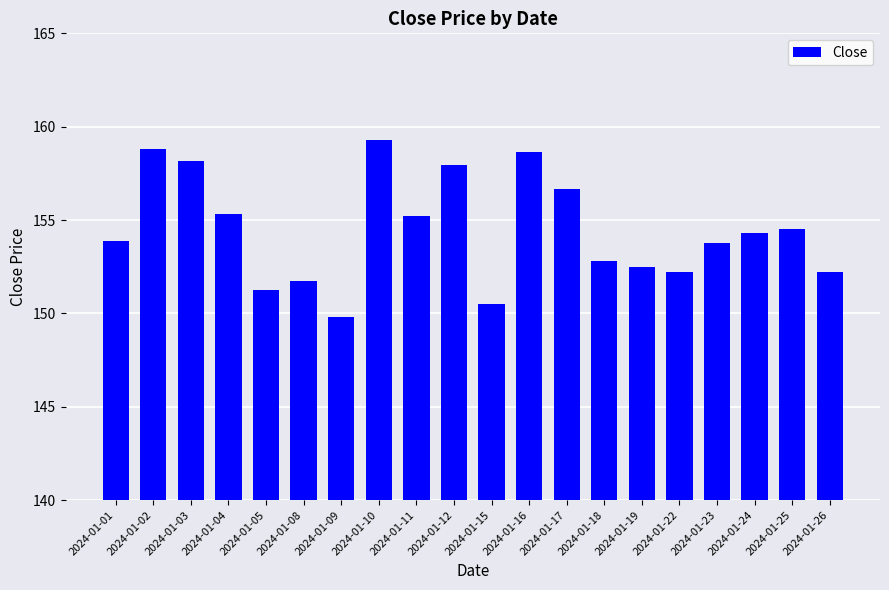

Between 2024-01-10 and 2024-01-15, which is larger?

2024-01-10